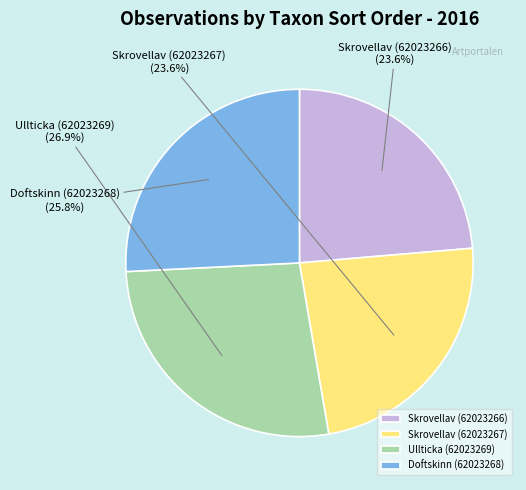

Do Skrovellav (62023266) and Doftskinn (62023268) together represent more than half of the pie?

No